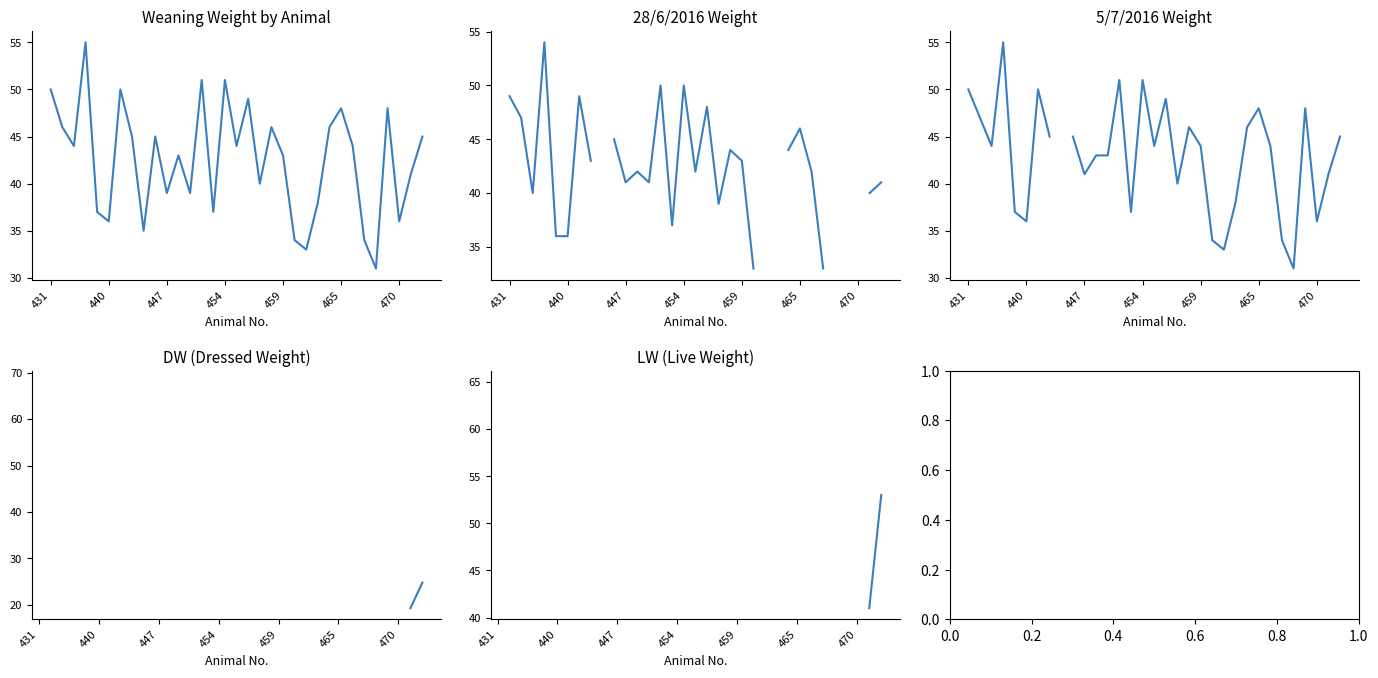

True or false: DW and LW cross at least once.

False